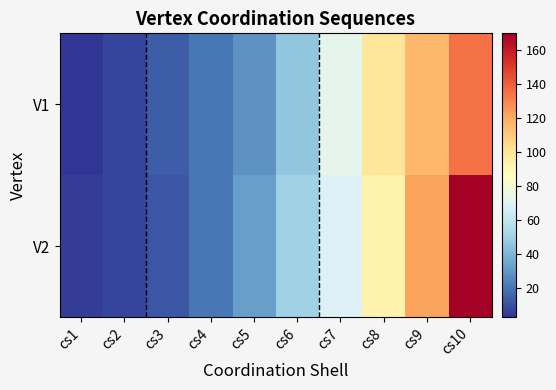

Reading left to right, extract all data points from this chart.

V1: cs1=3	cs2=7	cs3=14	cs4=21	cs5=29	cs6=46	cs7=73	cs8=99	cs9=116	cs10=135
V2: cs1=5	cs2=7	cs3=12	cs4=21	cs5=33	cs6=50	cs7=69	cs8=93	cs9=122	cs10=170